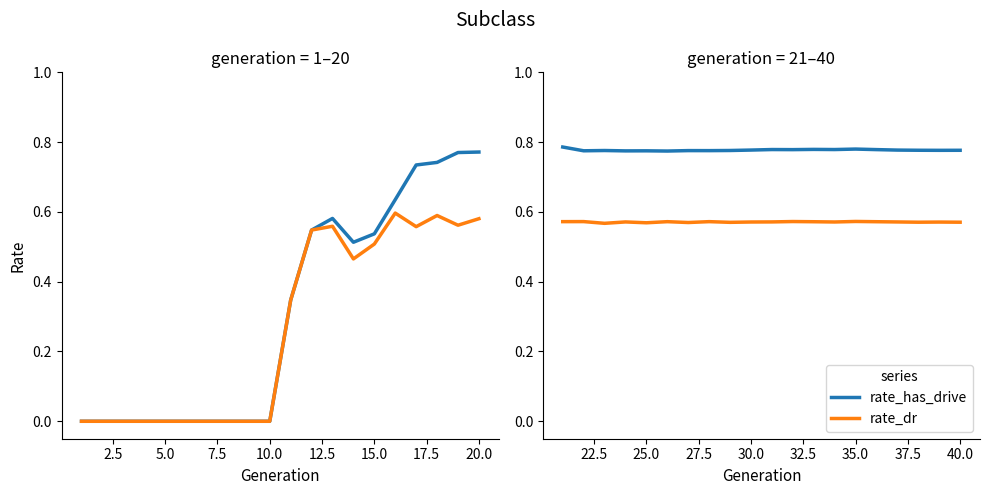

How many interior local valleys does the rate_has_drive series have?

7